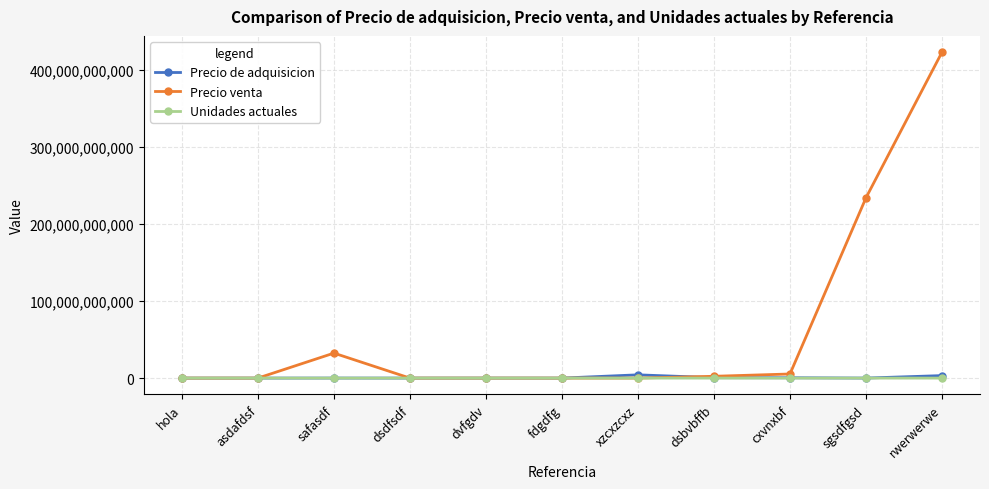

The value of Precio venta at safasdf is 32452345324. True or false?

True